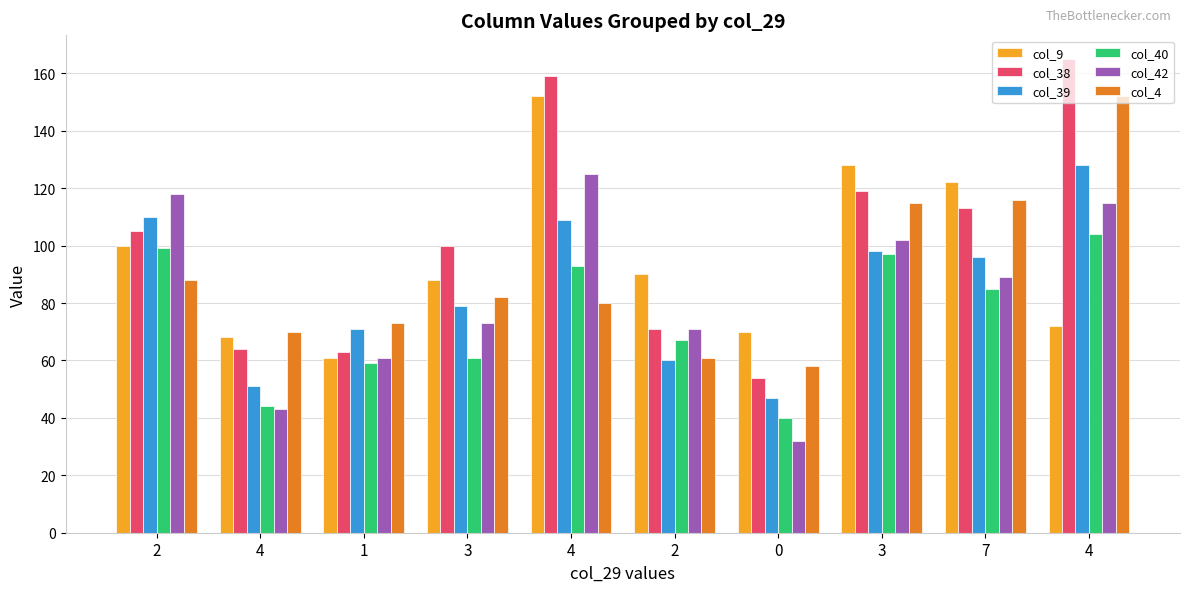

What are all the series names shown in the legend?

col_9, col_38, col_39, col_40, col_42, col_4